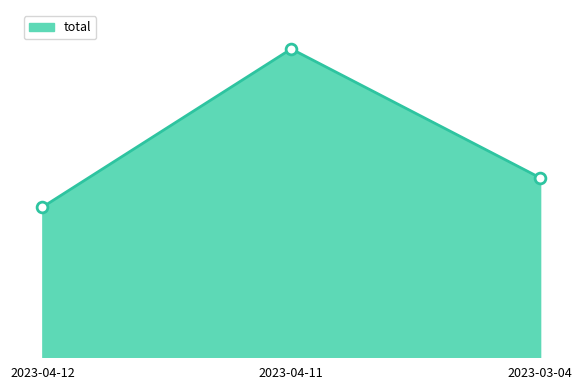

Approximately how many times larger is the value at 2023-04-11 compared to 2023-03-04?

1.7